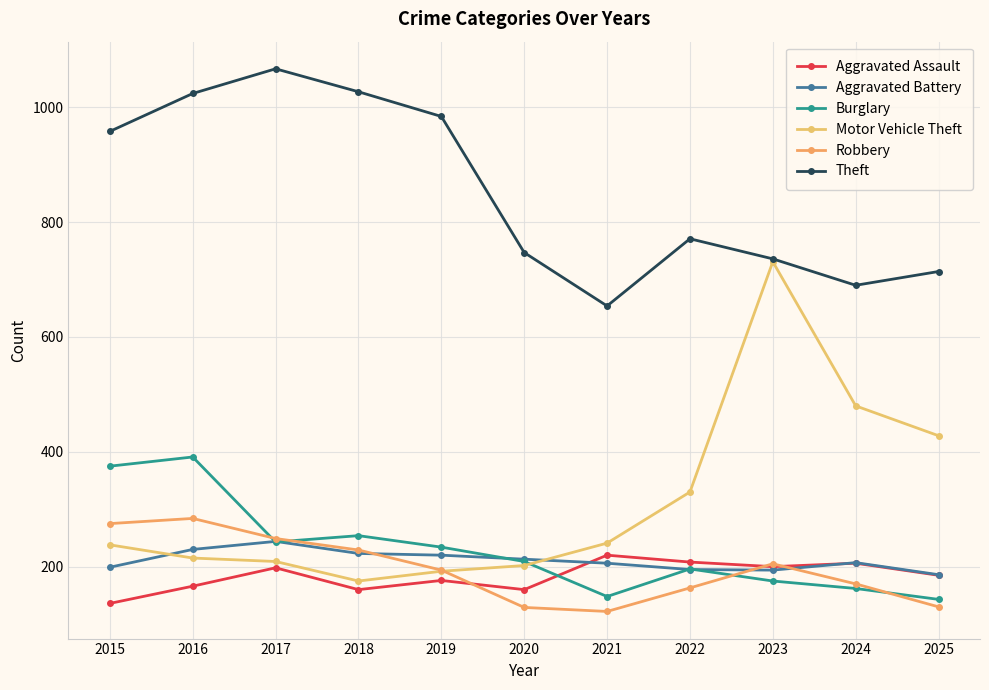

After their last crossing, which series has the higher values: Robbery or Aggravated Battery?

Aggravated Battery